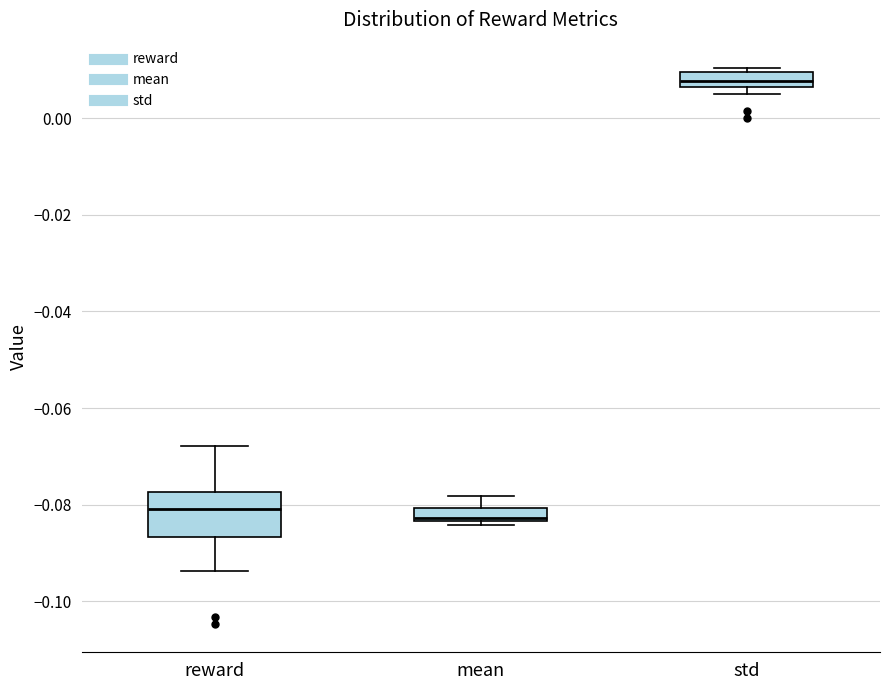

Which box has the highest median line?

std